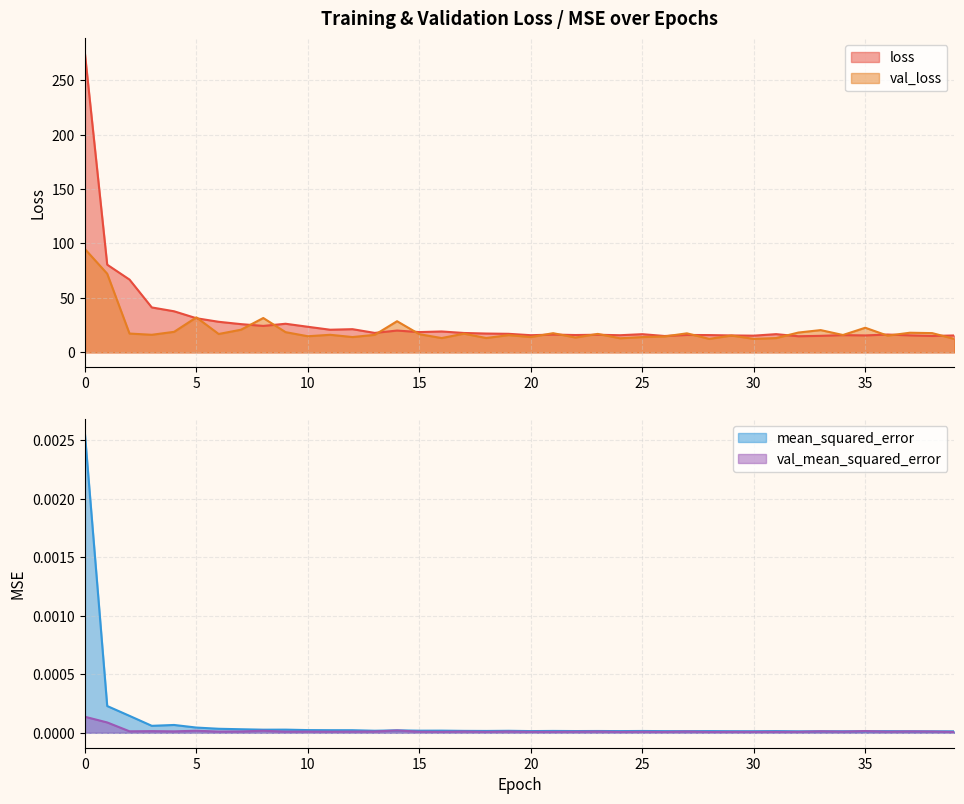

Which has a higher value, 28 or 35?

28